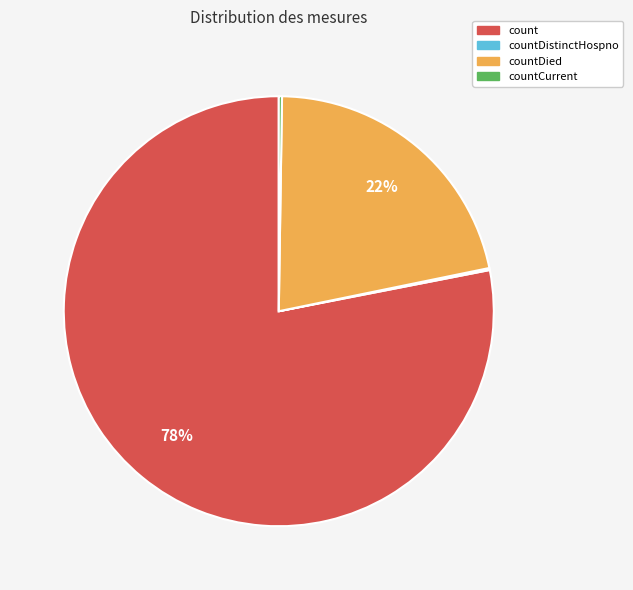

The count slice represents 78% of the pie. True or false?

True